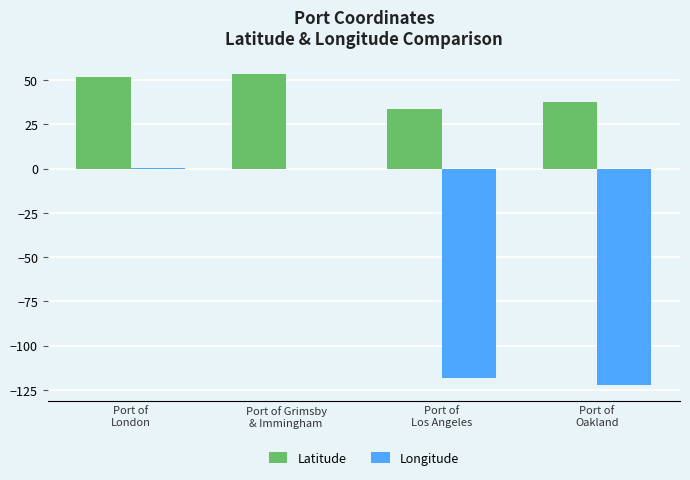

Which series has the largest total across all categories?

Latitude